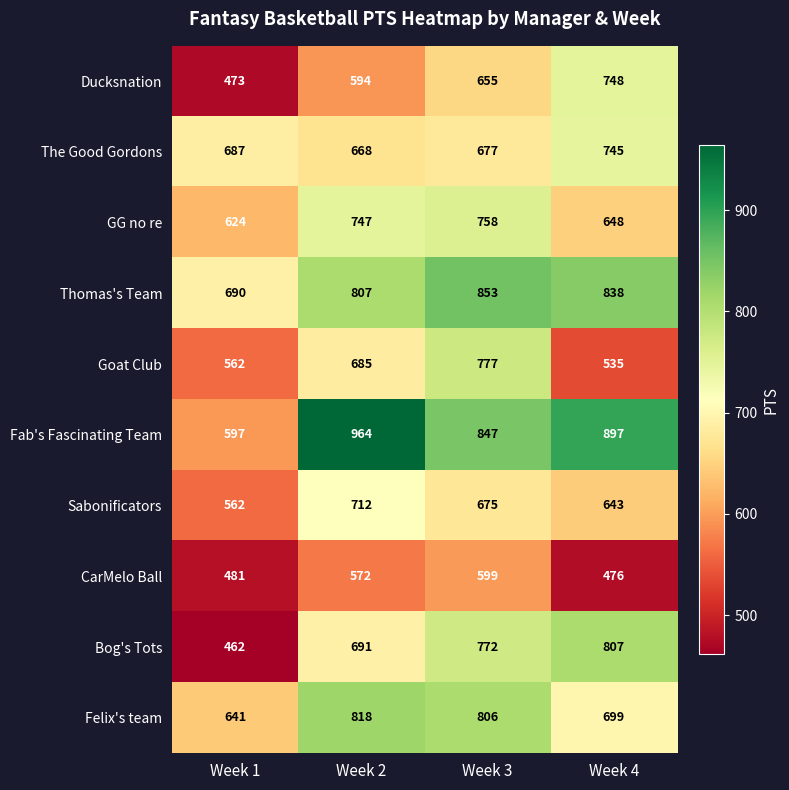

At how many categories does at least one series exceed 644?

4